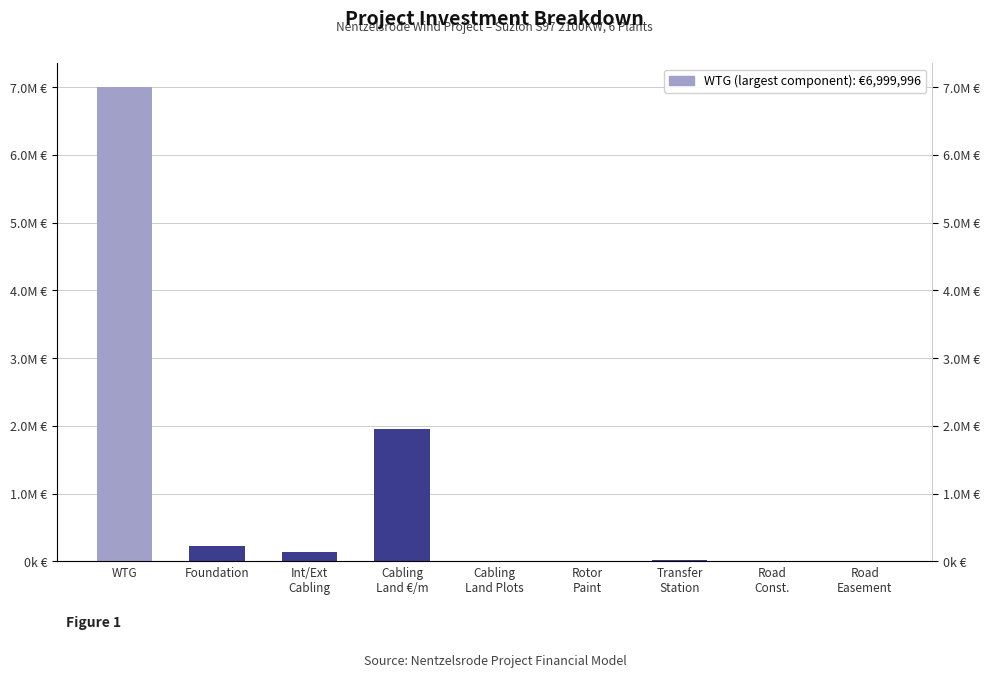

What value does the data have at Cabling
Land €/m?

1960000